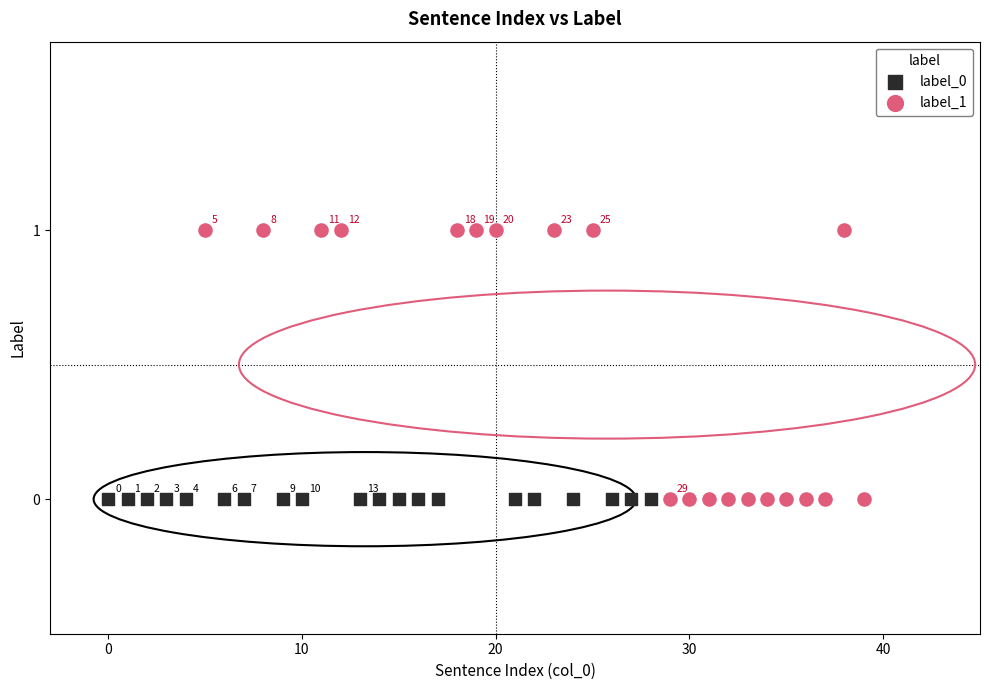

Which series reaches the maximum Y coordinate?

label_1